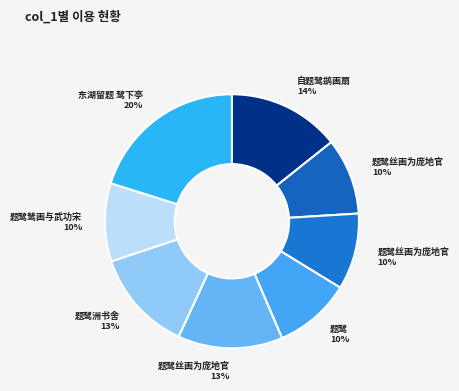

How many segments does this pie chart have?

8